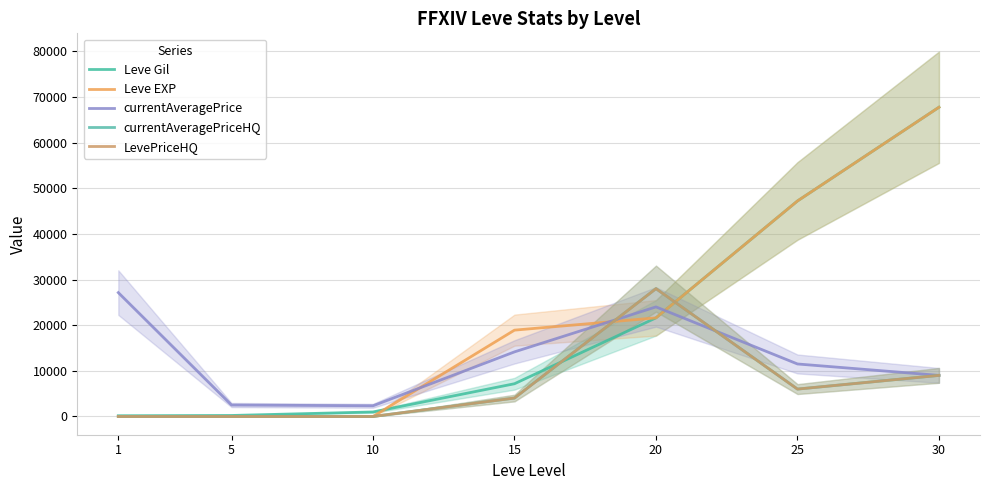

What is the difference between the maximum and minimum values in the LevePriceHQ series?

28000